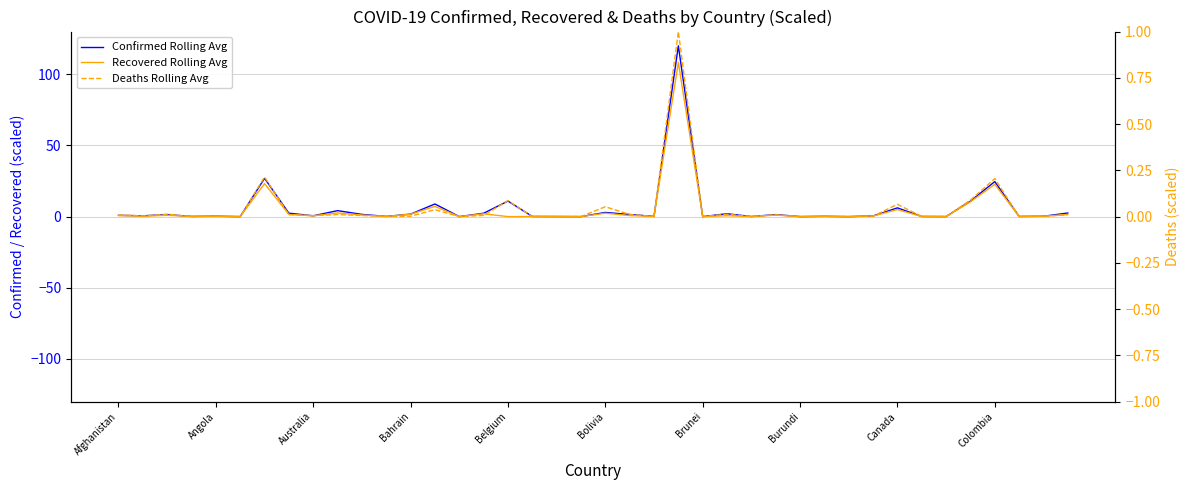

Is it true that Recovered Rolling Avg equals 0.1 at 17?

True